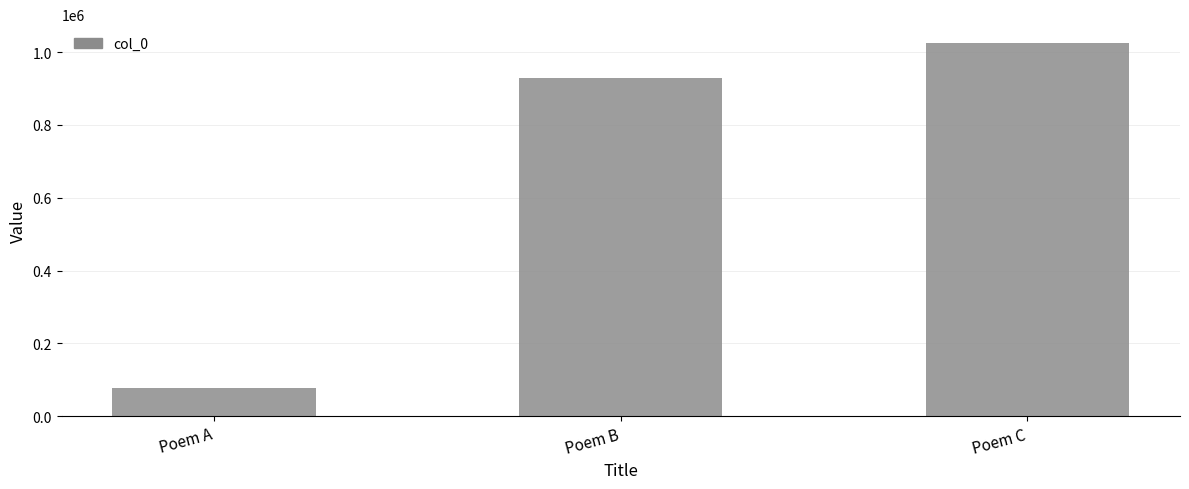

True or false: the data shows 198225 at Poem B.

False